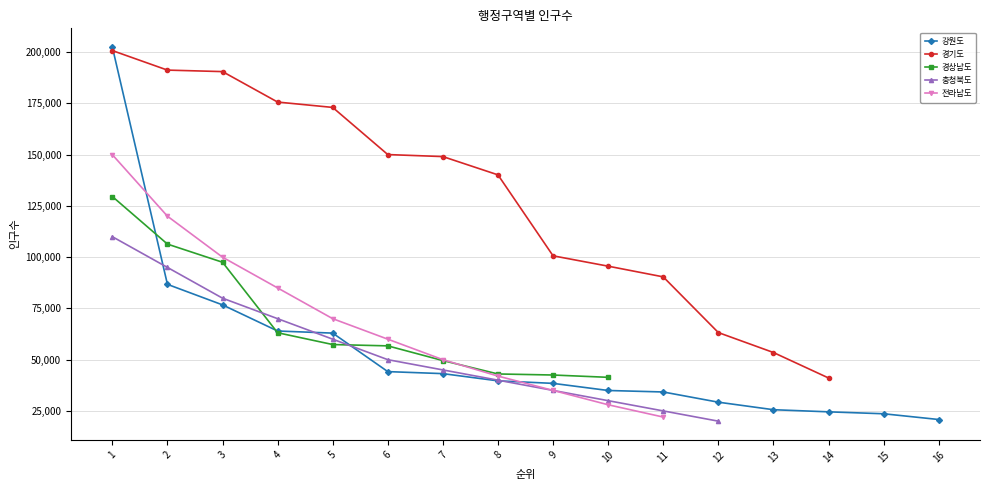

The value of 강원도 at 1 is 57683. True or false?

False